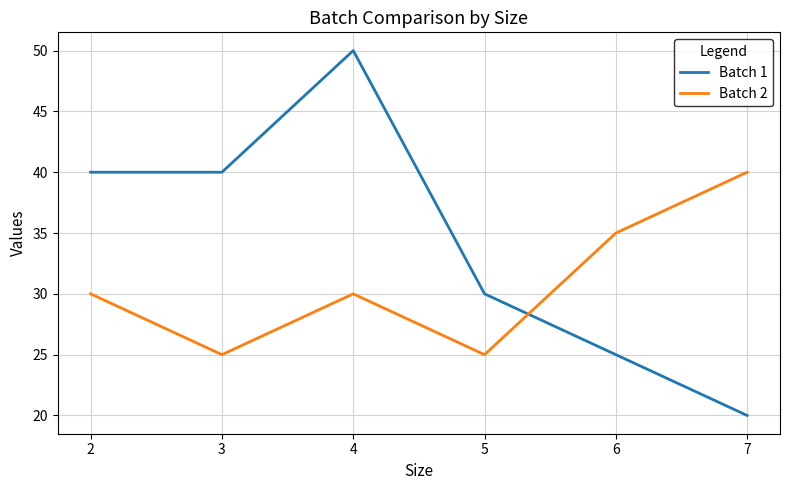

Which series has the largest total across all categories?

Batch 1